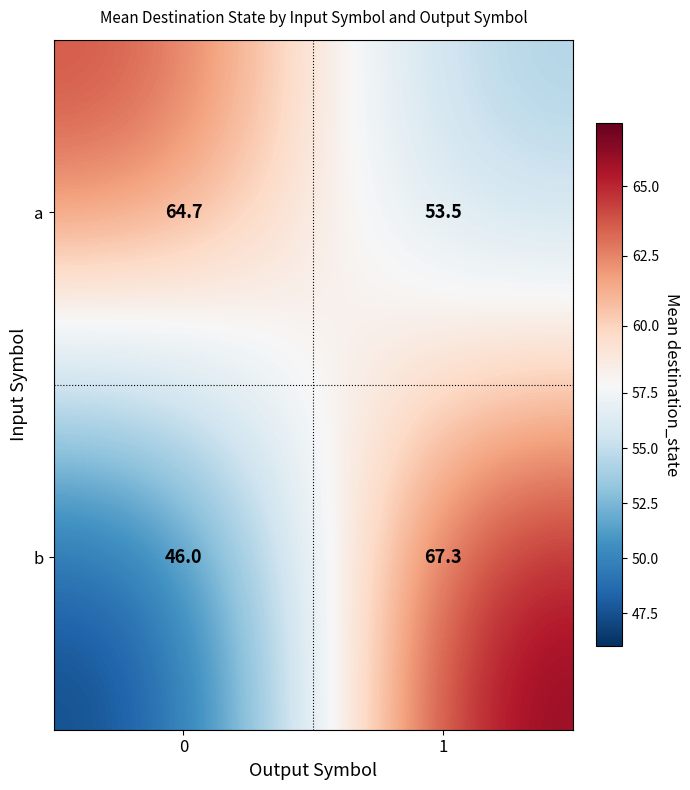

Count the number of data series in this chart.

2